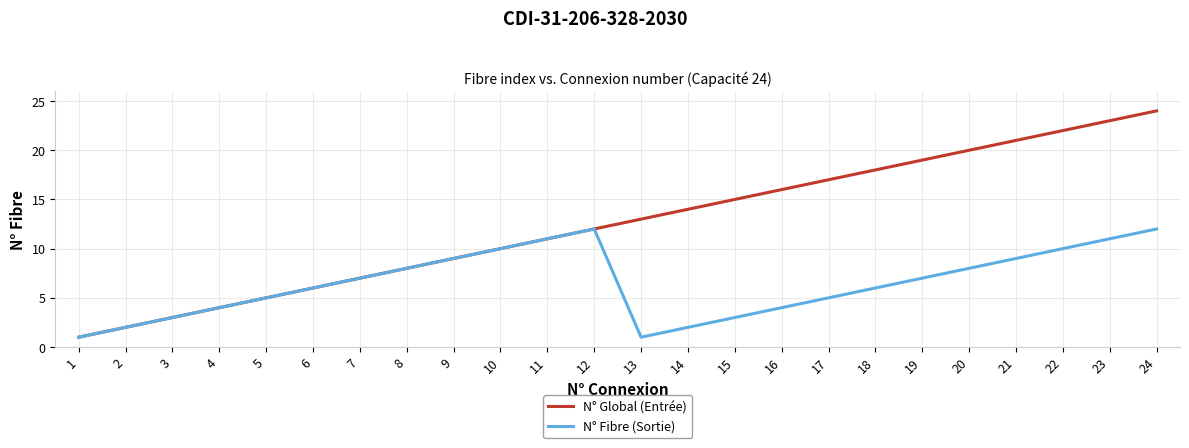

What is the lowest value of the N° Global (Entrée) series?

1